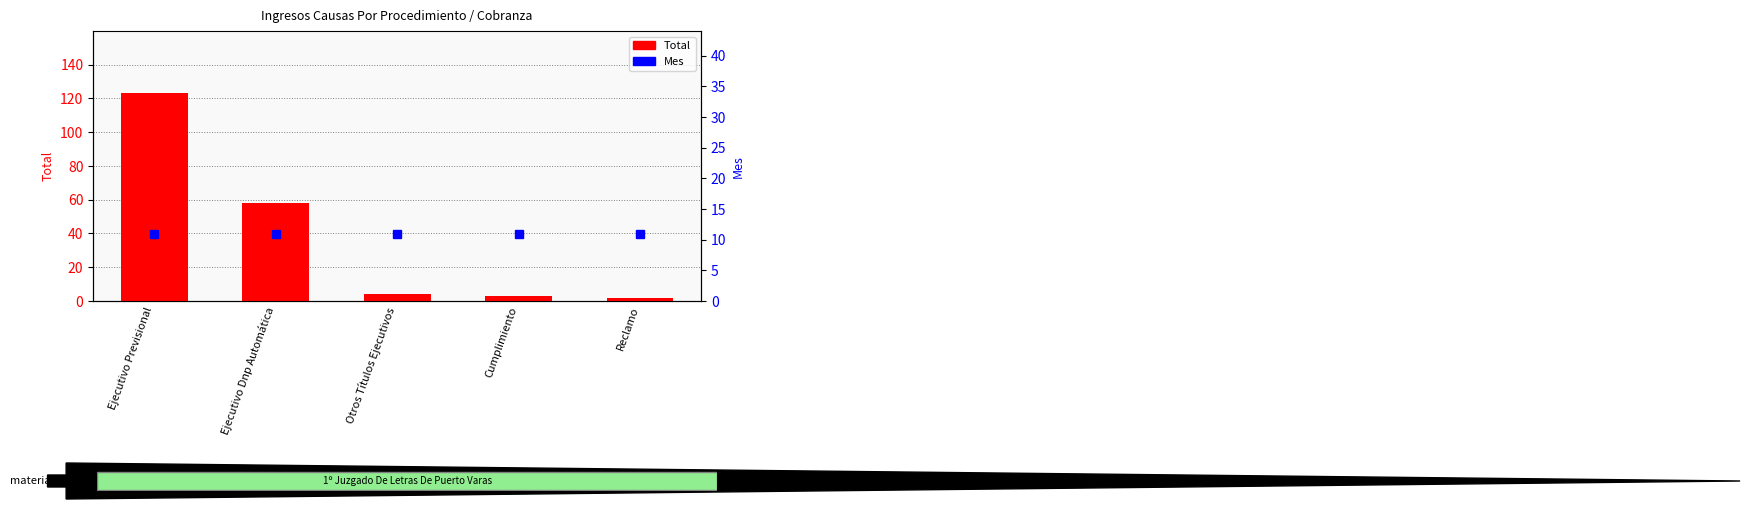

Between Ejecutivo Previsional and Cumplimiento, which is larger?

Ejecutivo Previsional